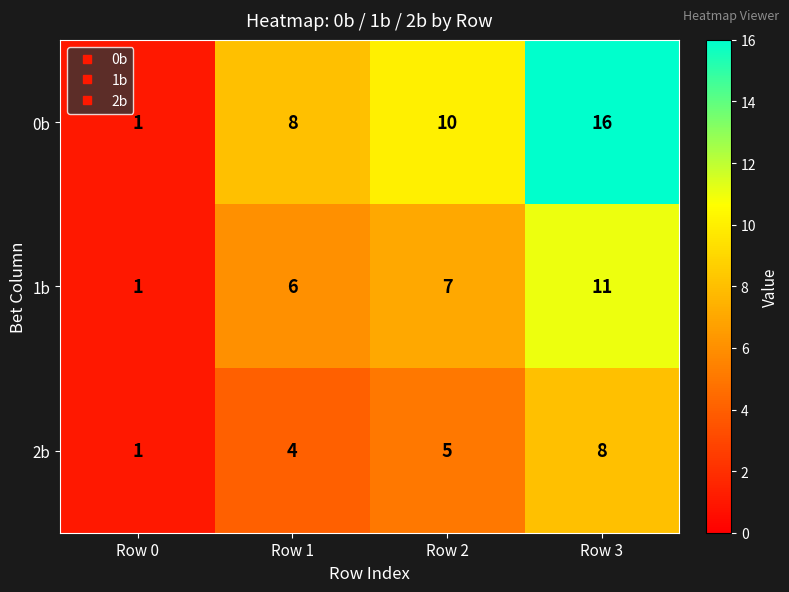

At which category is the sum across all series the highest?

Row 3